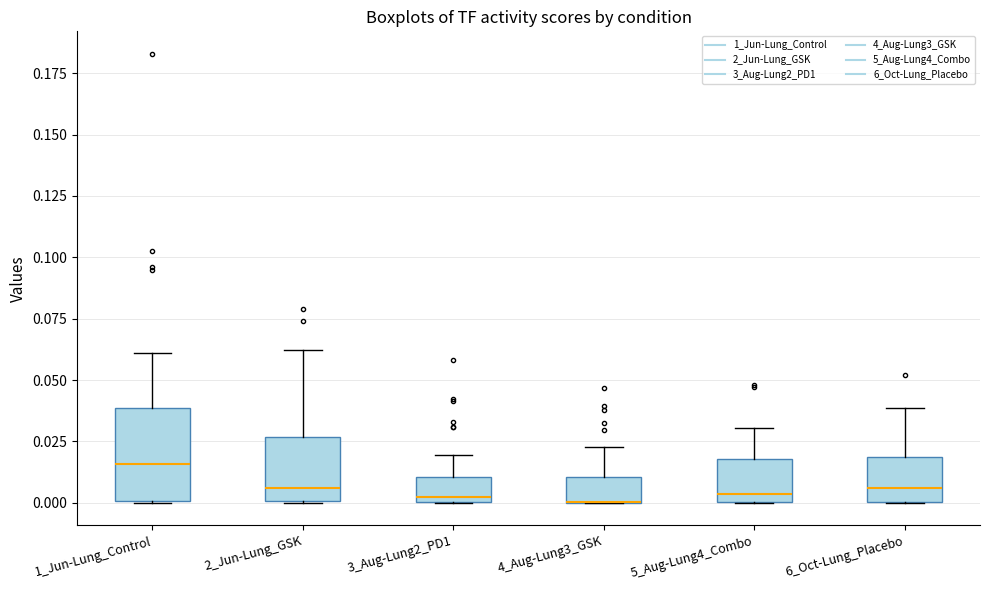

Where is the upper edge of the box for 4_Aug-Lung3_GSK on the y-axis? The values are not printed on the chart, so give them approximately, as read against the axis.

0.010